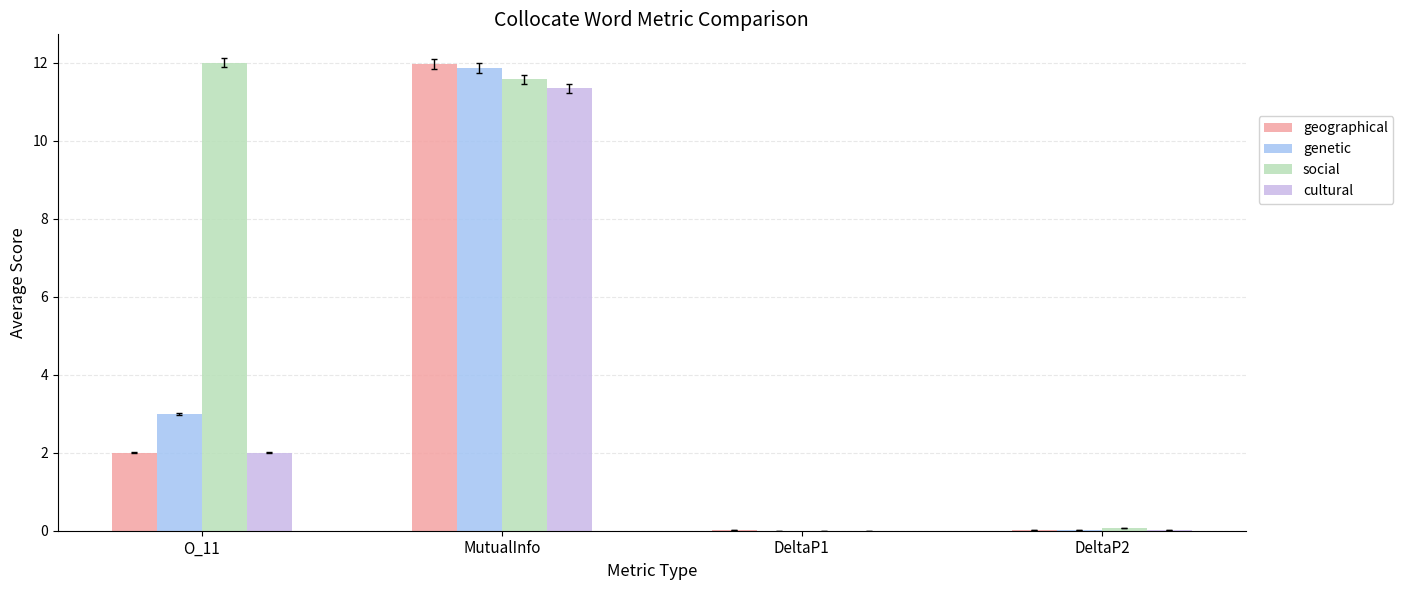

Between O_11 and MutualInfo, which series saw the biggest shift?

geographical